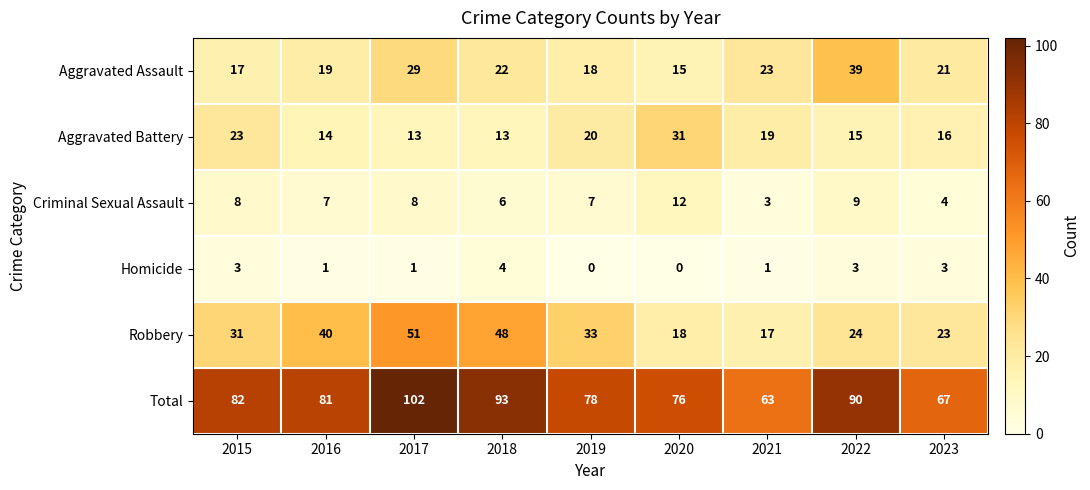

What is the total value across all series at 2018?

186